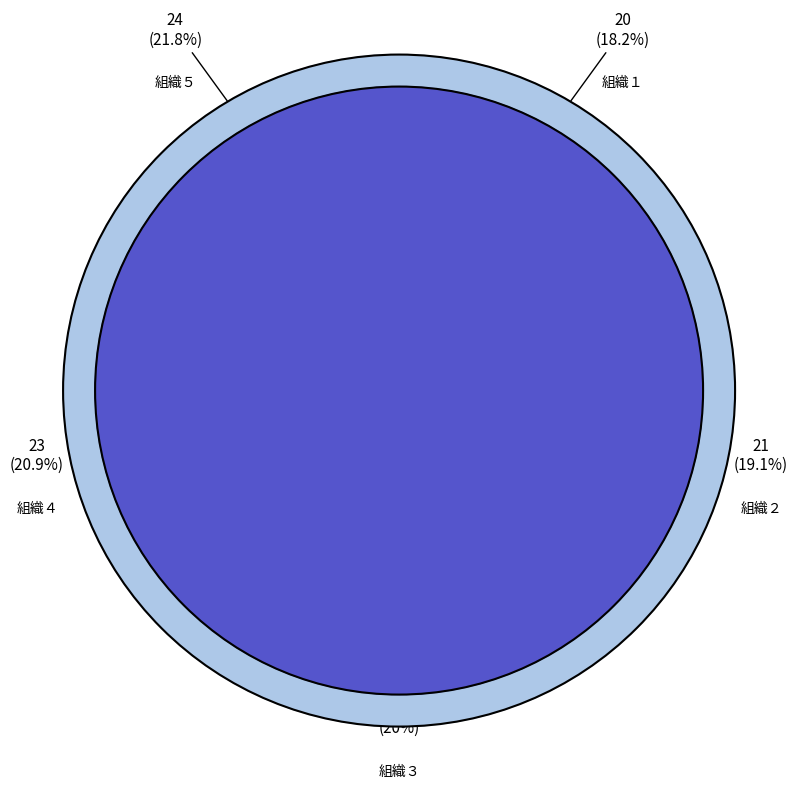

Approximately how many times larger is the value at 組織２ compared to 組織５?

0.9